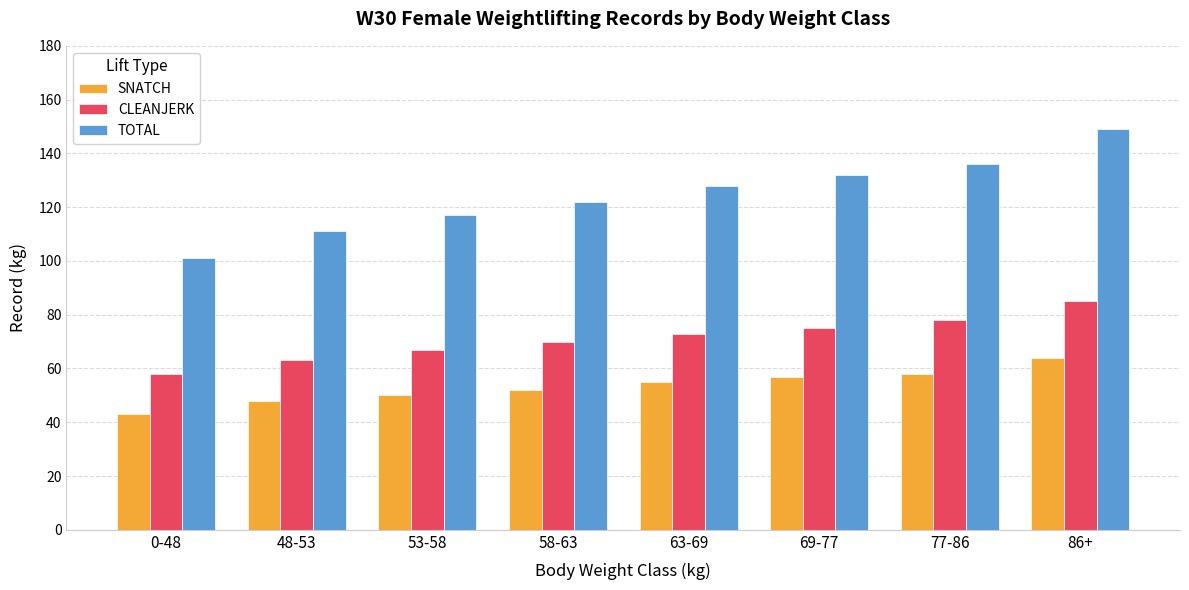

List the series in order of their overall mean, lowest first.

SNATCH, CLEANJERK, TOTAL